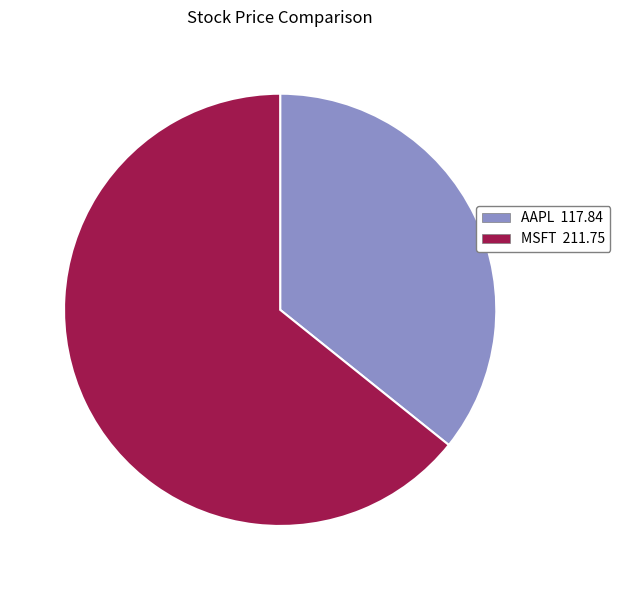

Between MSFT and AAPL, which is larger?

MSFT